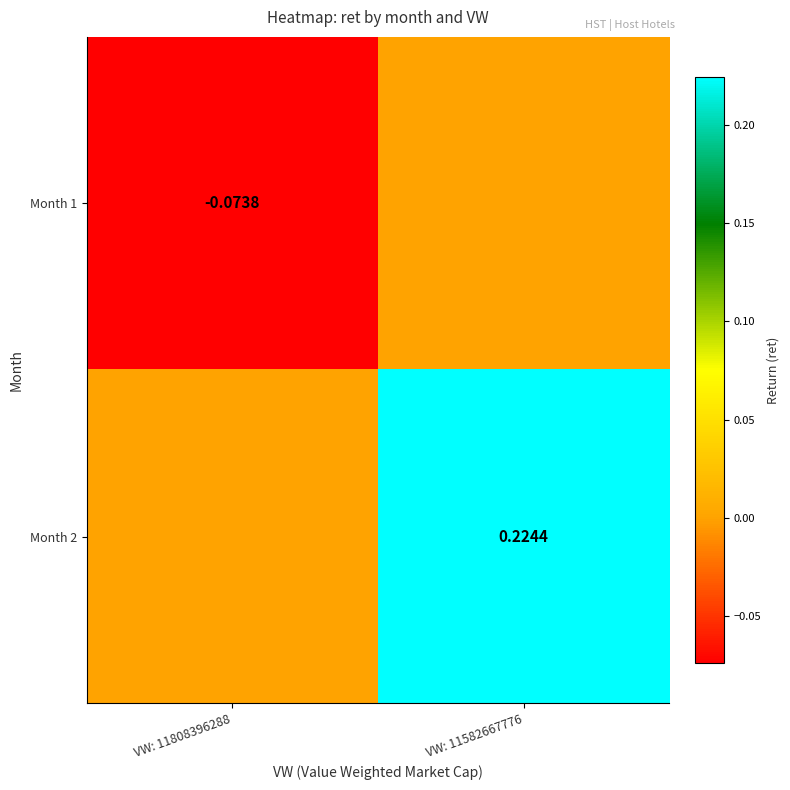

How many data points in Month 1 are less than 0?

1